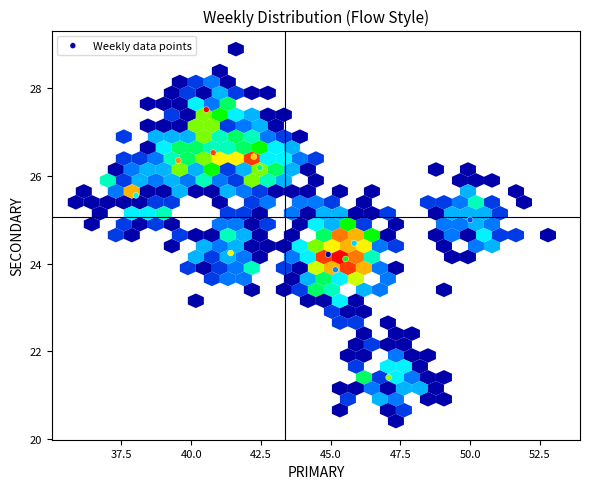

What is the range of Y values (max minus min)?

6.1